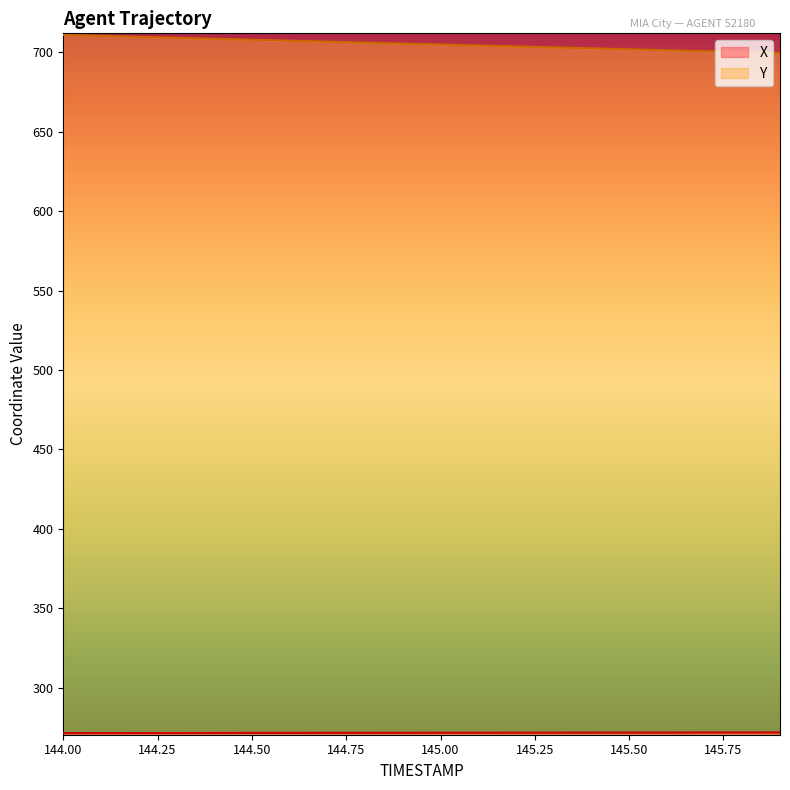

How many lines are shown in the chart?

2